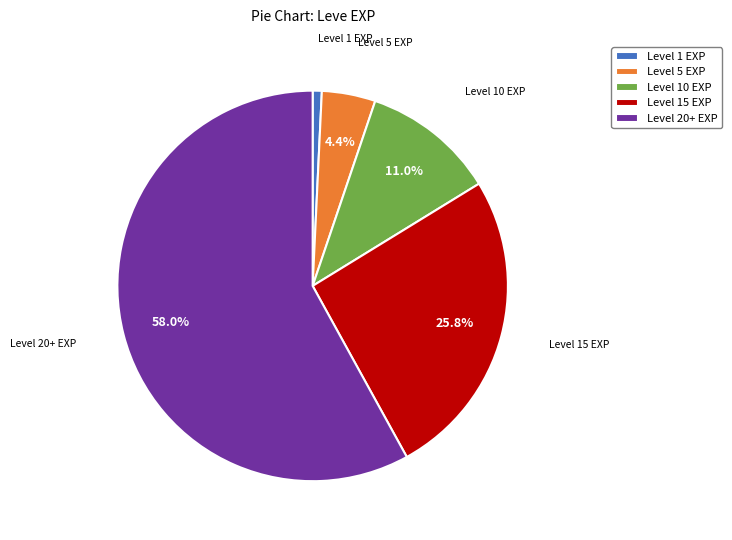

What is the largest slice in the pie chart?

Level 20+ EXP